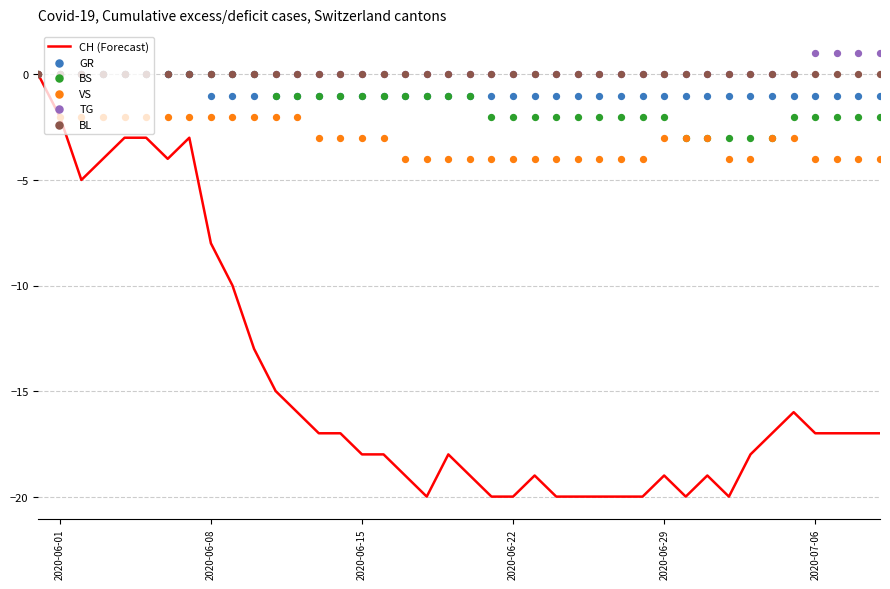

Which series contains the lowest Y value?

CH (Forecast)